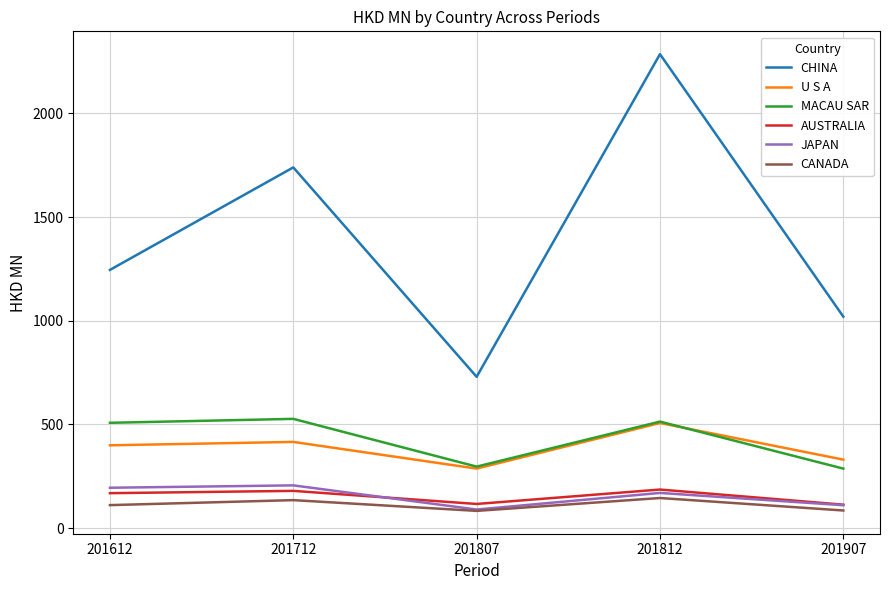

Is it true that U S A equals 135.2 at 201907?

False